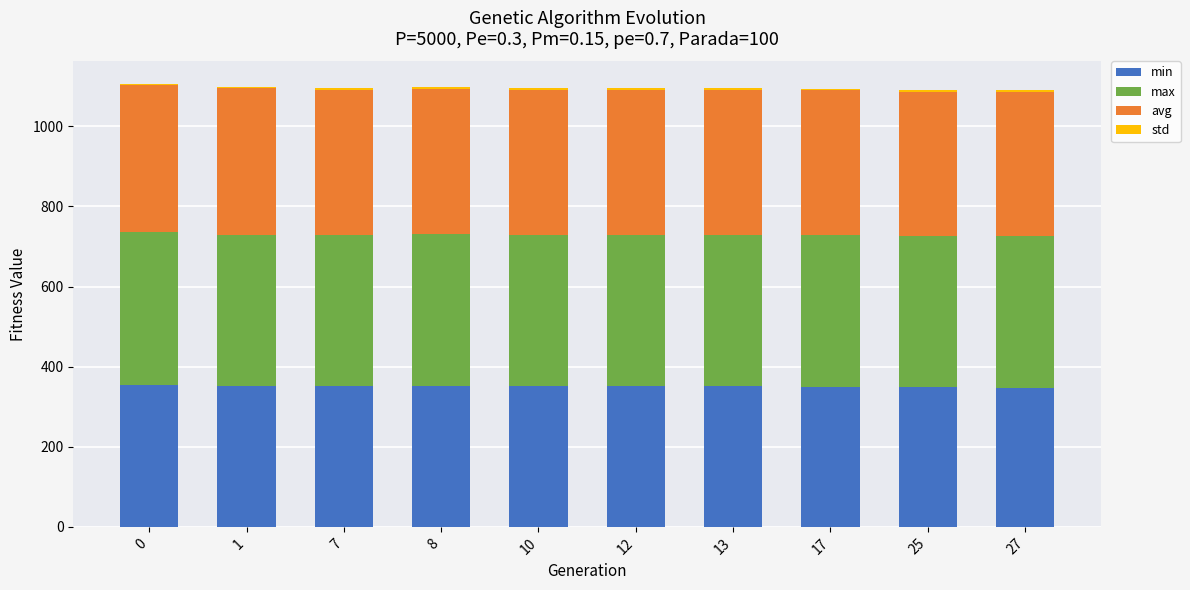

True or false: min has a value of 96.1 at 0.

False